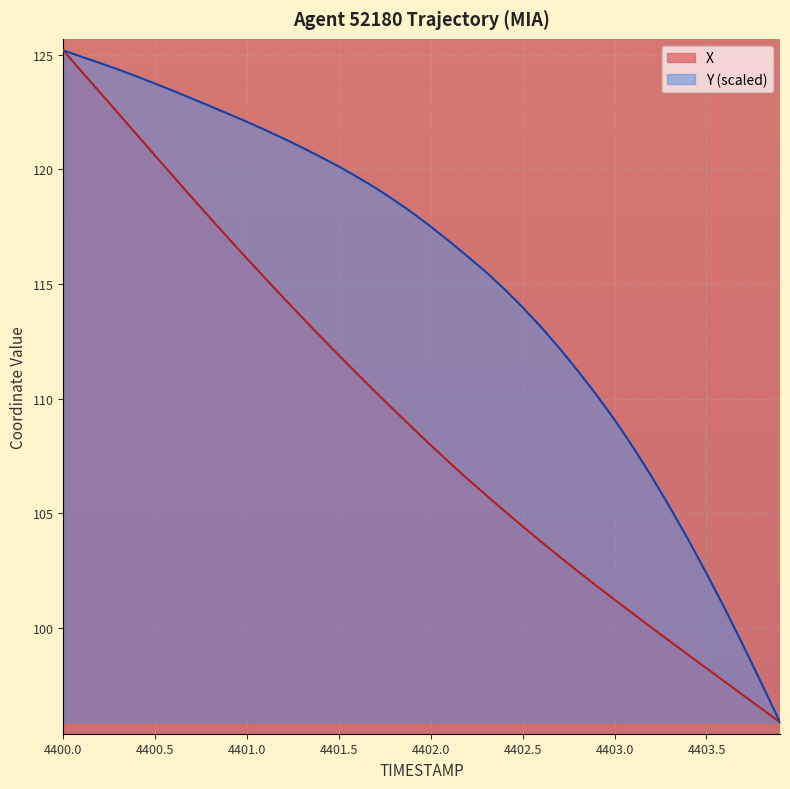

What is the maximum value for X?

125.2